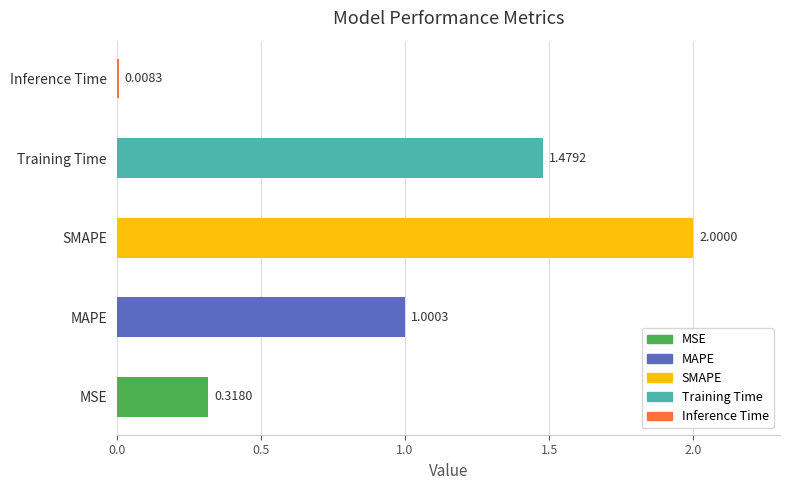

At which category does the chart reach its peak across all series?

SMAPE